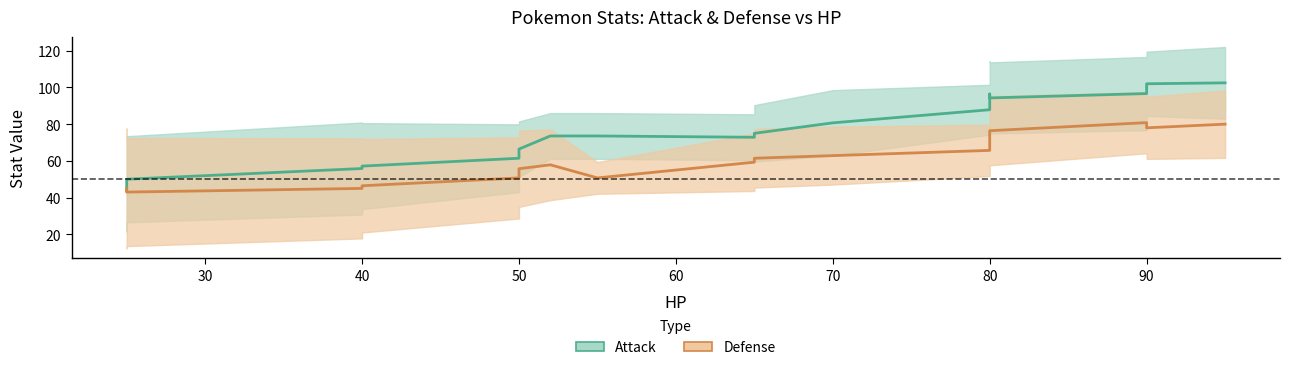

What is the approximate value of Defense at 80, to the nearest 10?

70